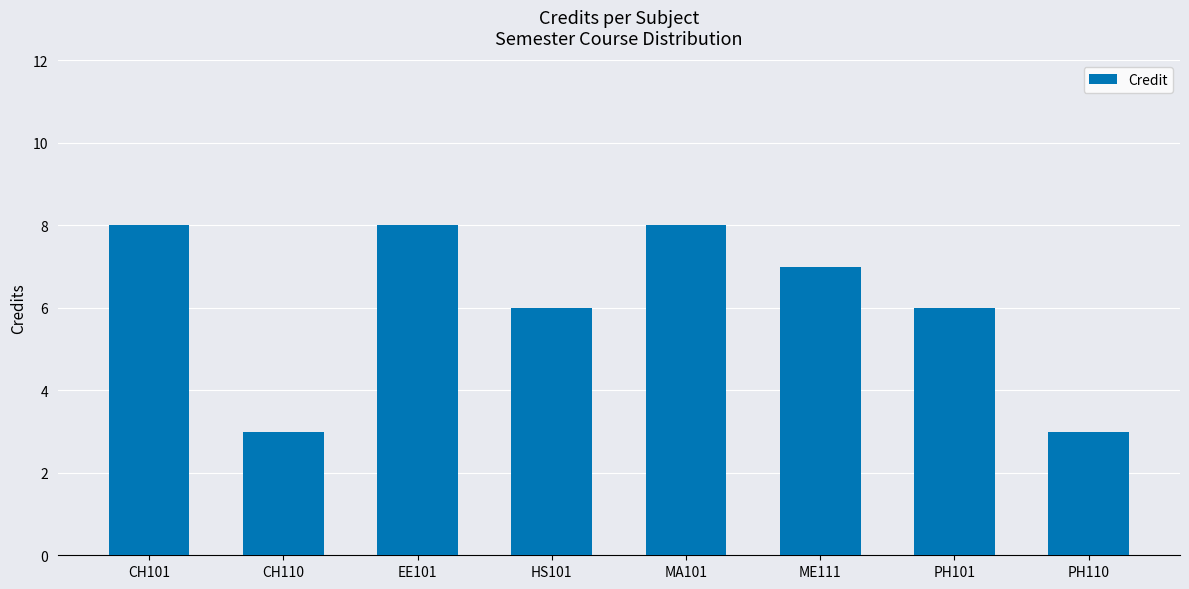

What is the smallest value displayed?

3